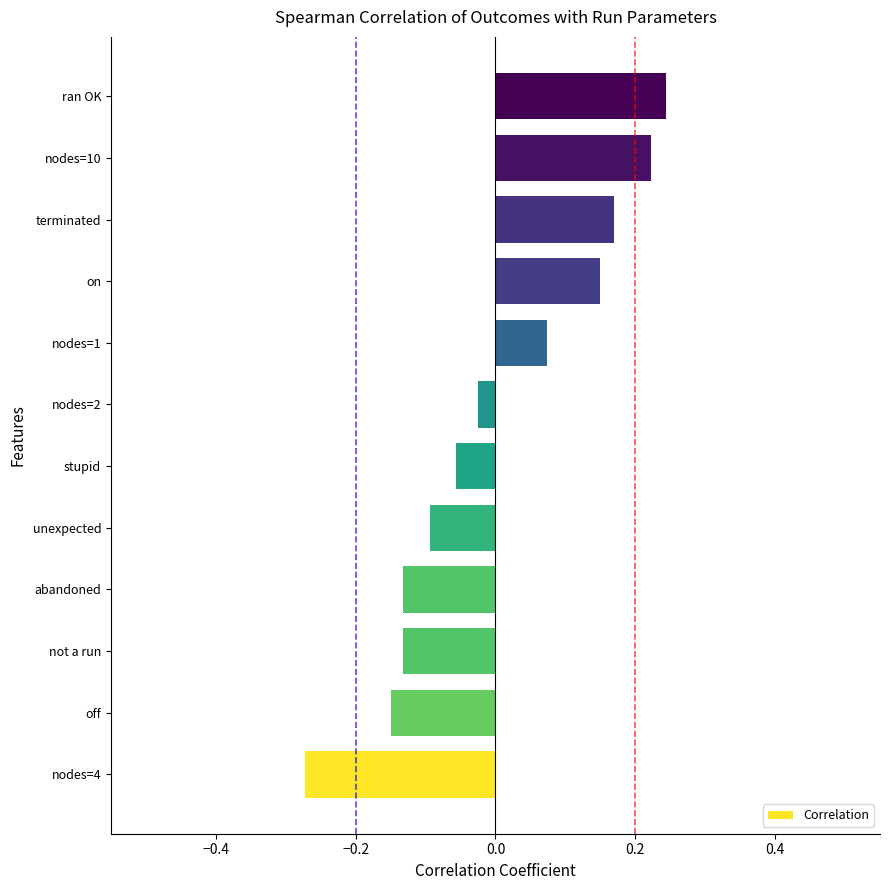

What is the difference between the second highest and minimum values?

0.5